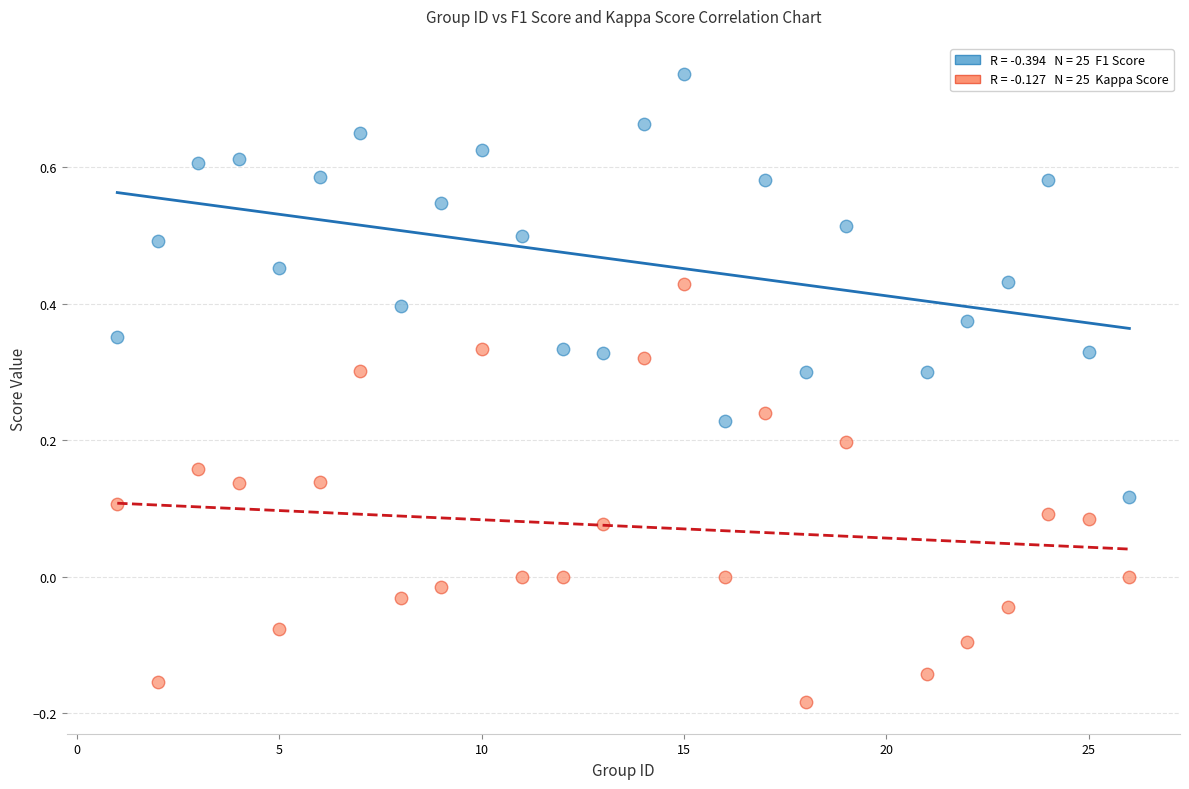

Across all data points, what is the range of Y values (max minus min)?

0.9